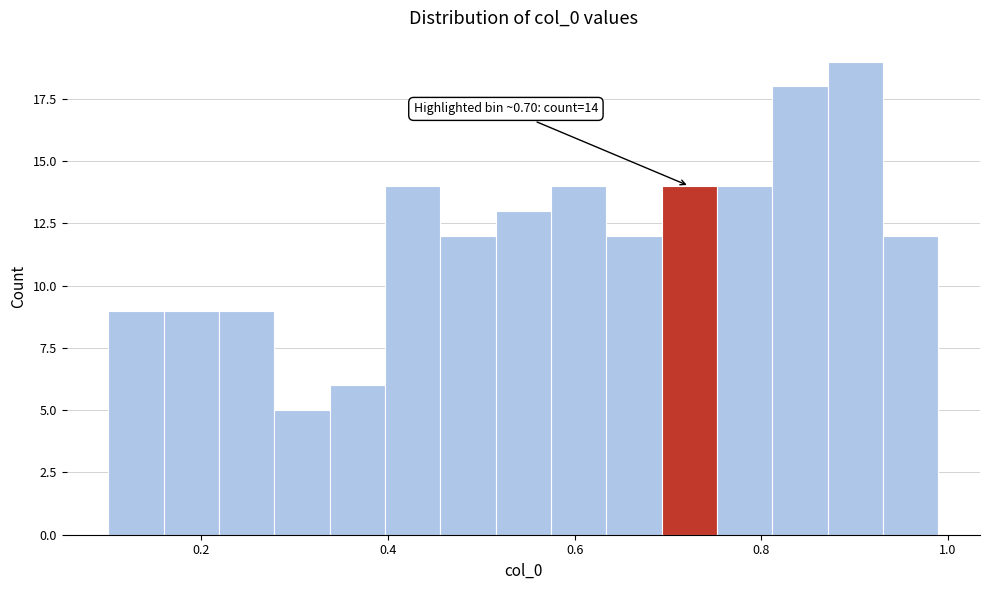

Around what value on the x-axis is the tallest bar? Give the approximate position of its centre, as read against the axis.

0.90